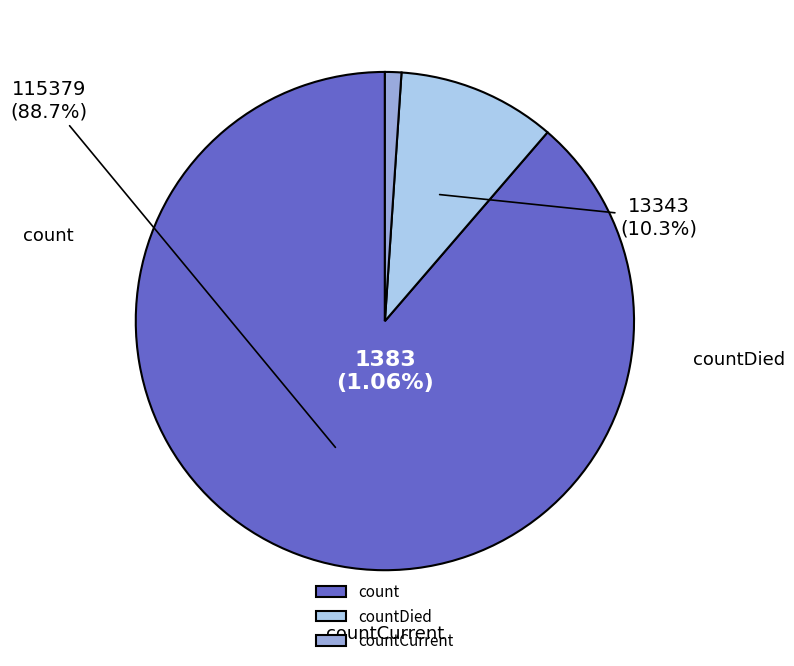

Does countCurrent account for over 50% of the chart?

No